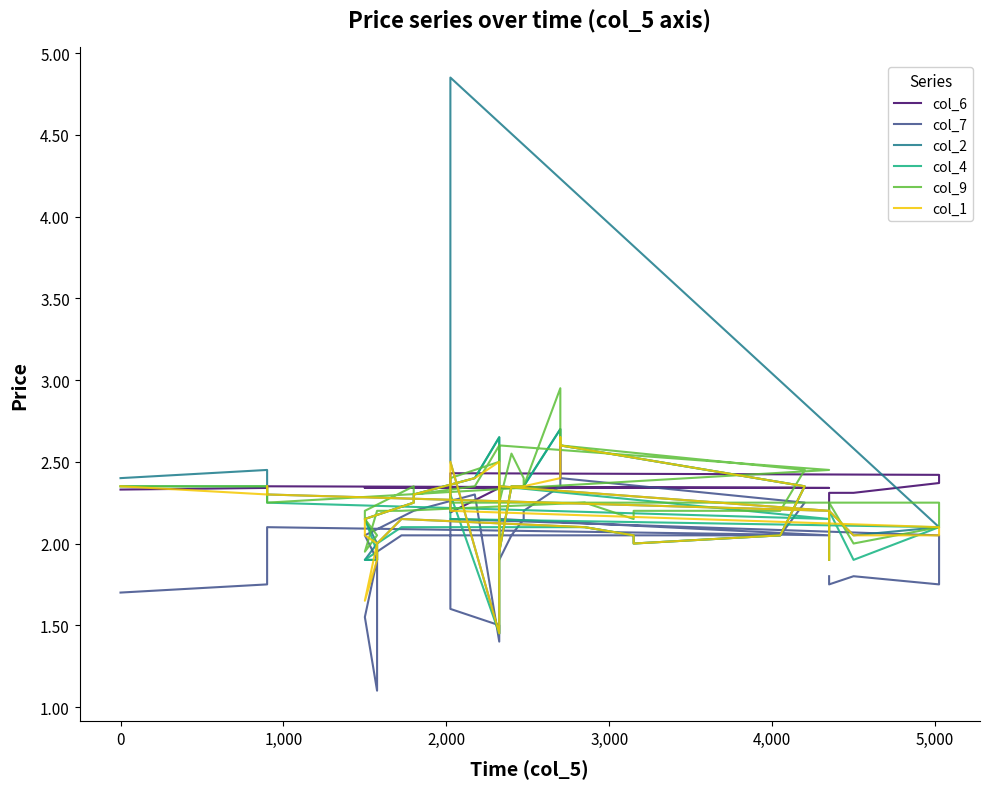

How many lines are shown in the chart?

6